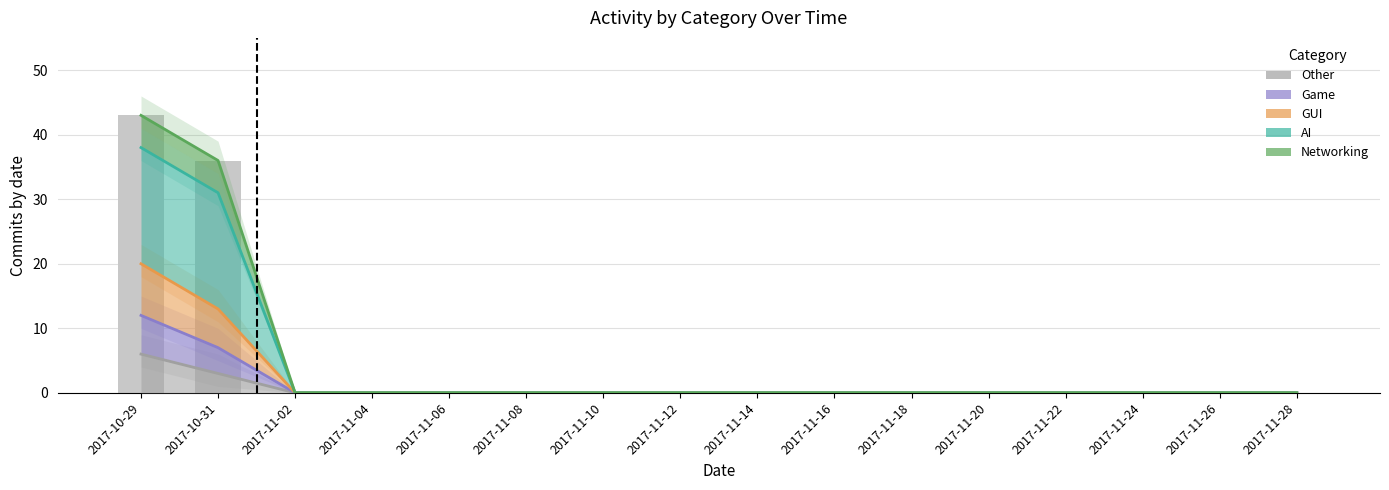

What is the label of the 1st bar from the right?

2017-11-28